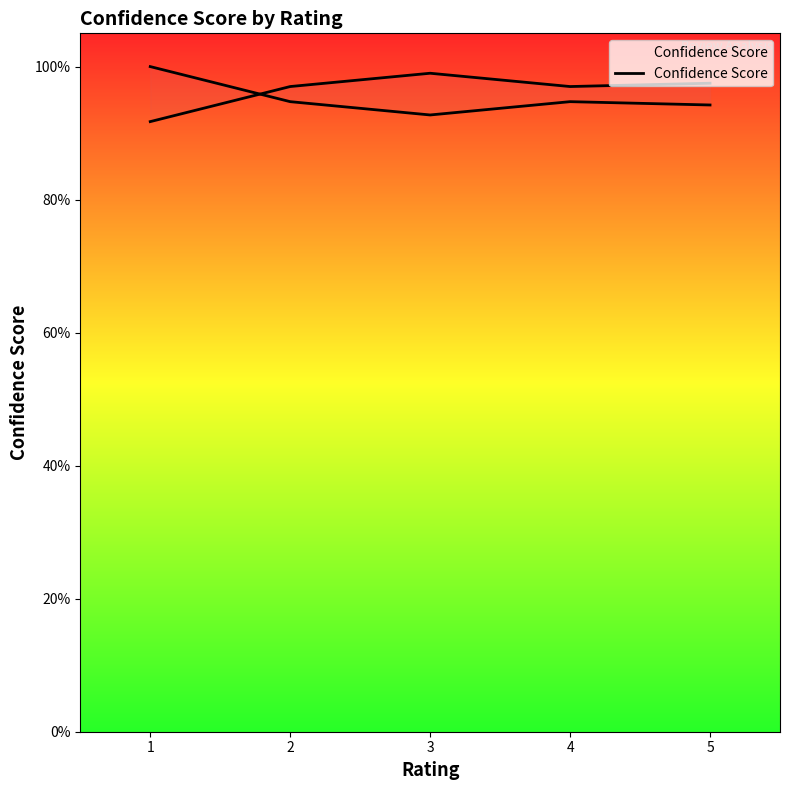

Reading left to right, extract all data points from this chart.

1=0.9	2=1.0	3=1.0	4=1.0	5=1.0